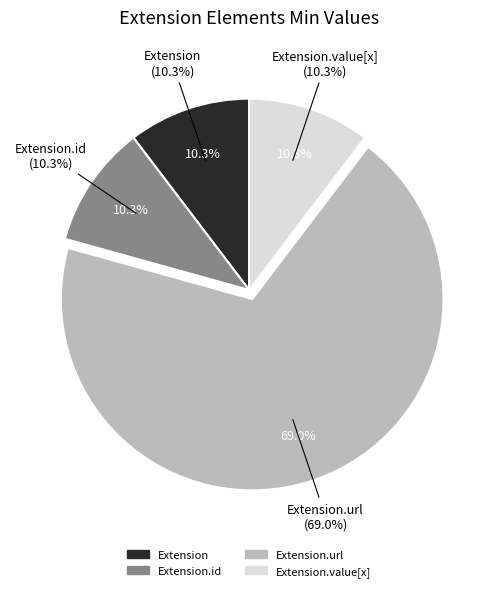

Count the number of slices in the pie.

4